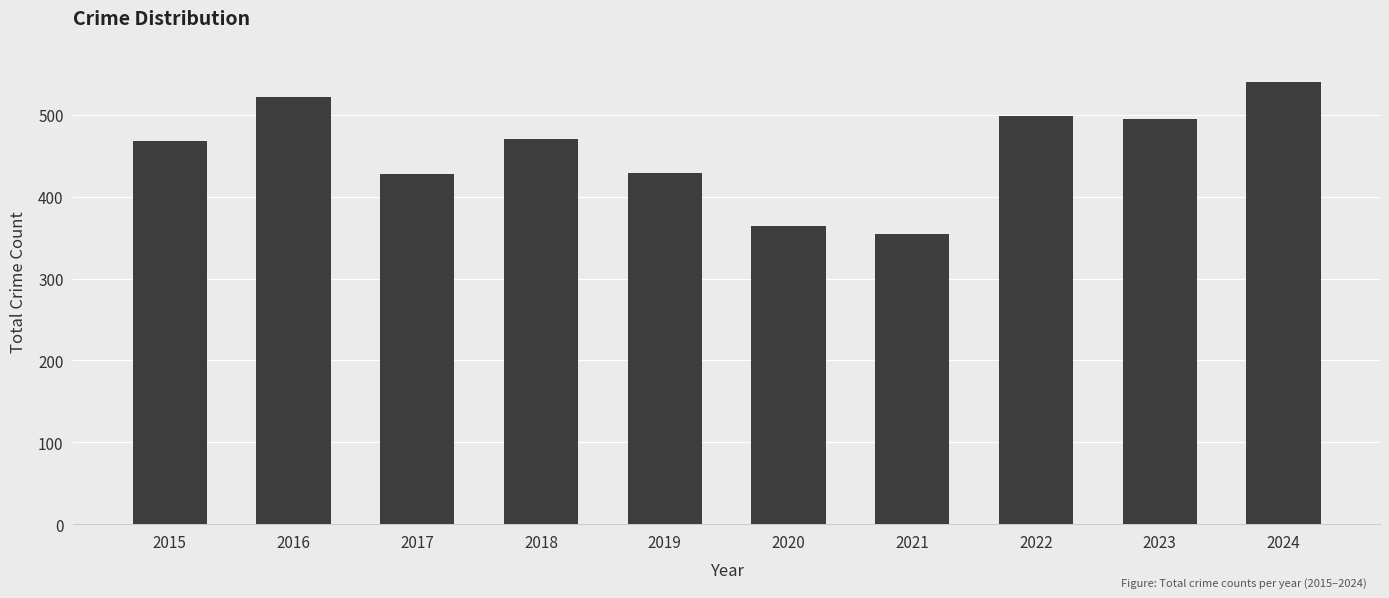

What is the greatest value displayed?

540